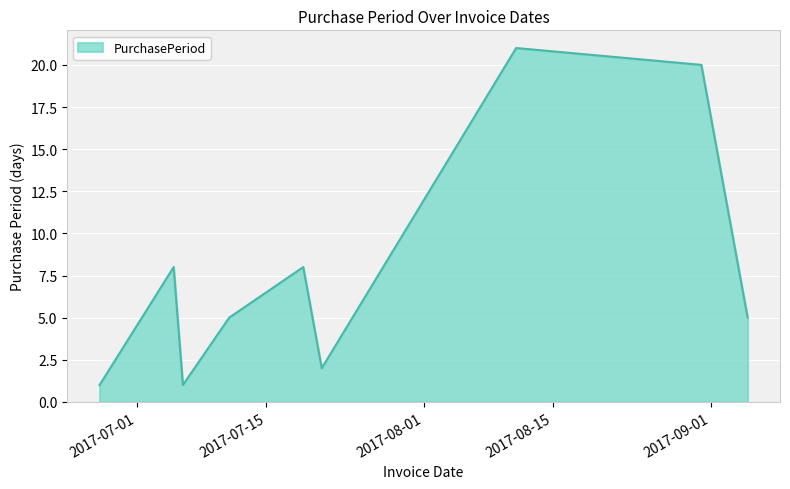

What is the greatest value displayed?

21